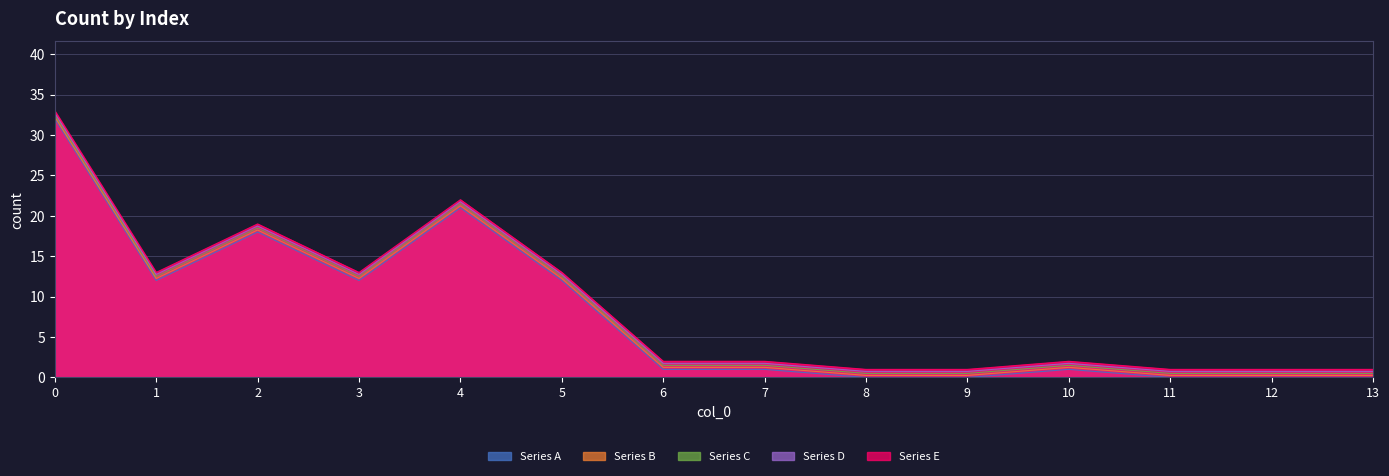

What is the average value?

8